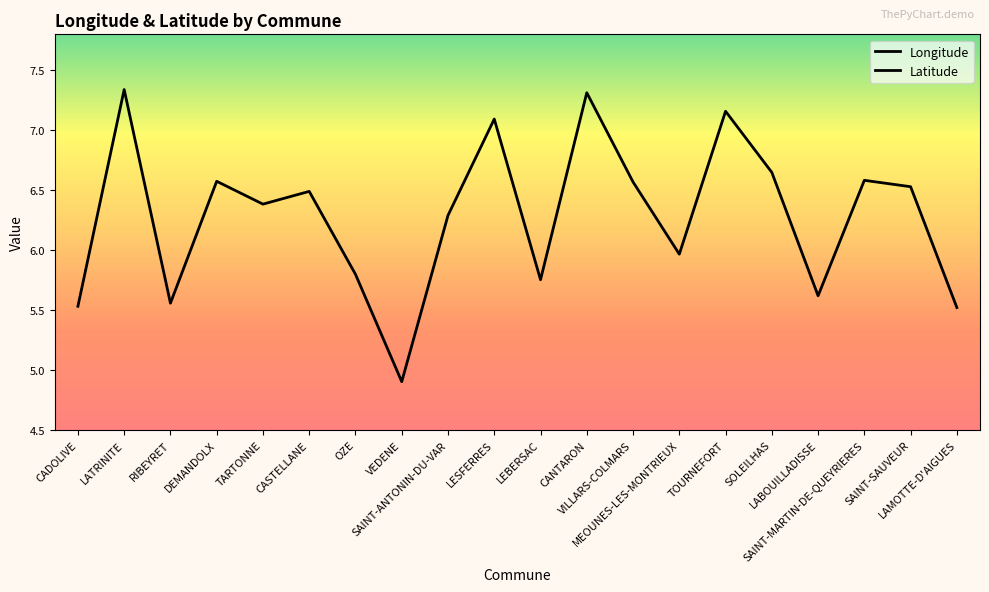

Is the value of Latitude at LEBERSAC greater than the value of Longitude at RIBEYRET?

No